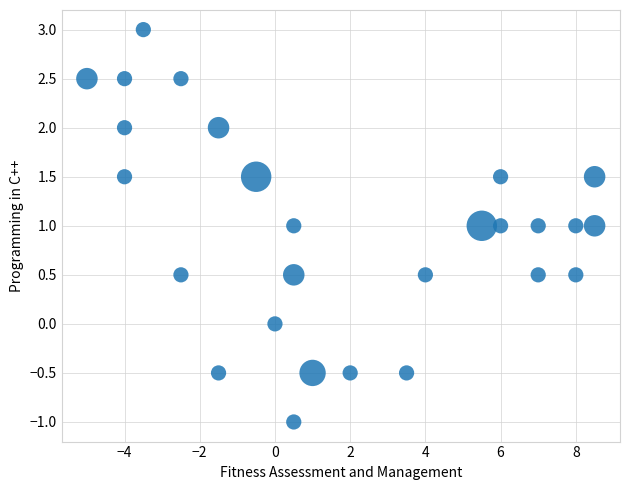

What is the range of X values (max minus min)?

13.5